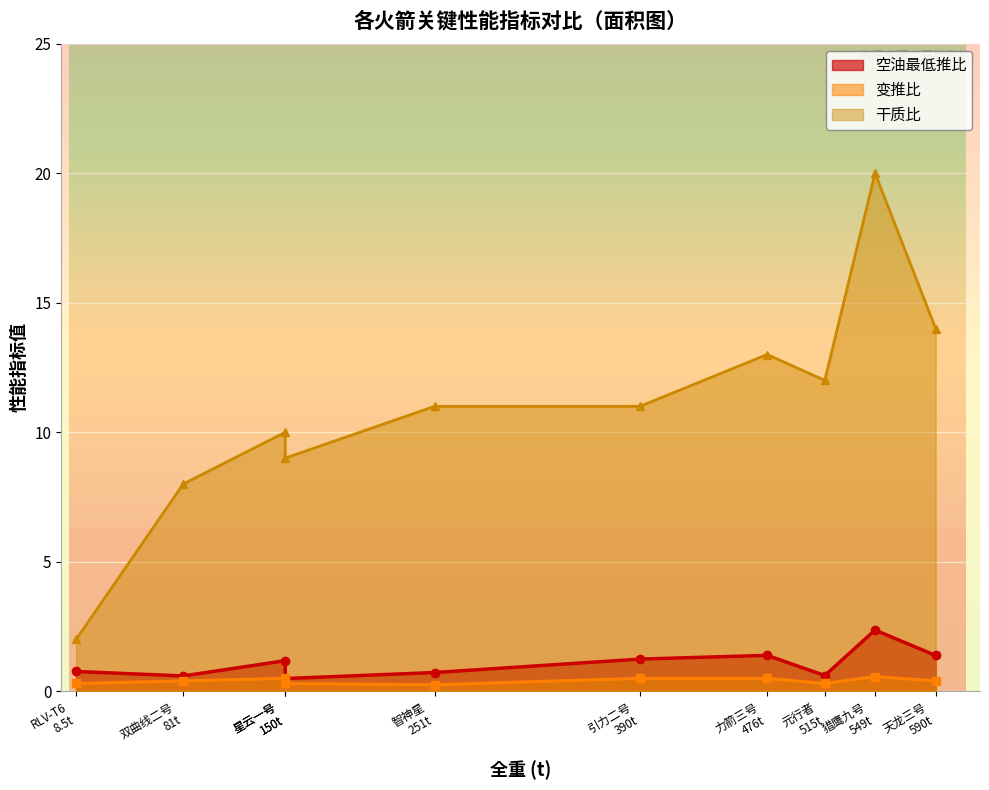

In 变推比, how many points are higher than both neighbors (excluding endpoints)?

2